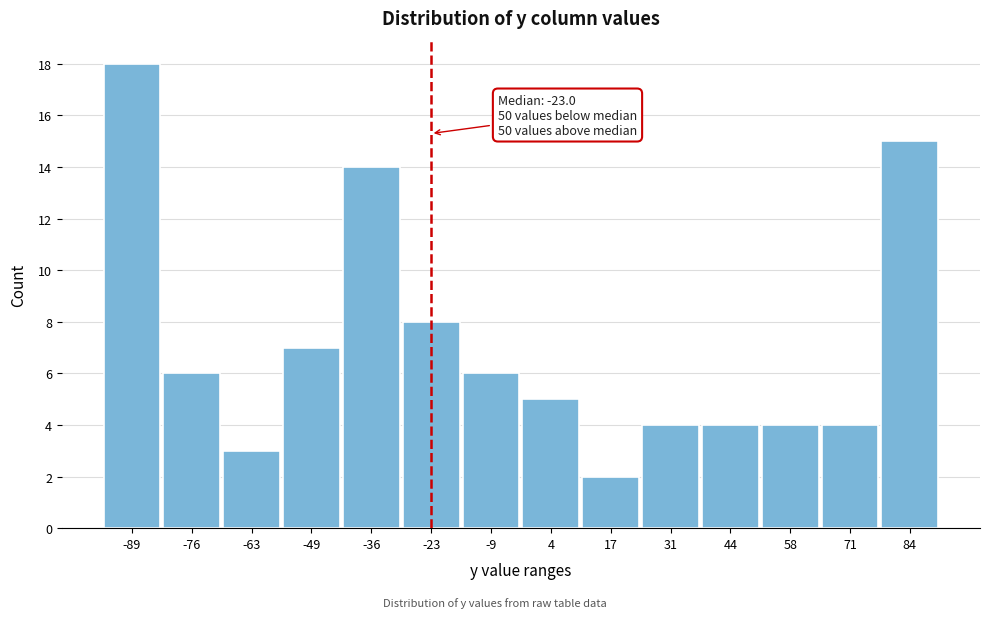

Over which range of the x-axis is the bar tallest?

-96 to -82